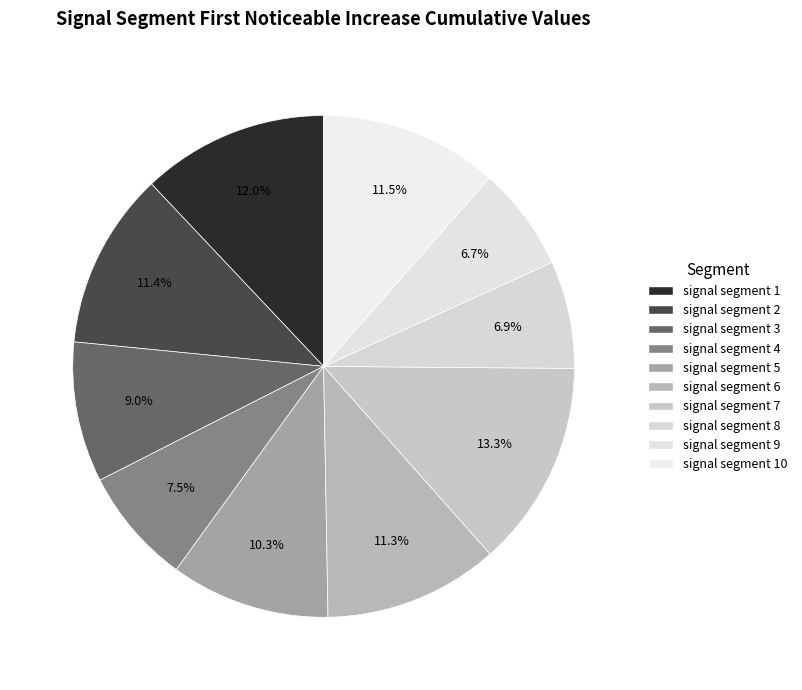

How many slices are in this pie chart?

10